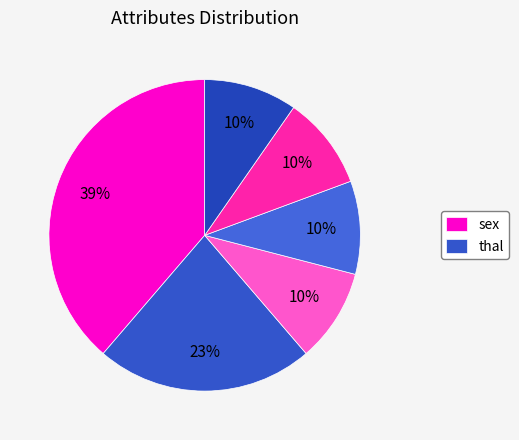

Count the number of slices in the pie.

6